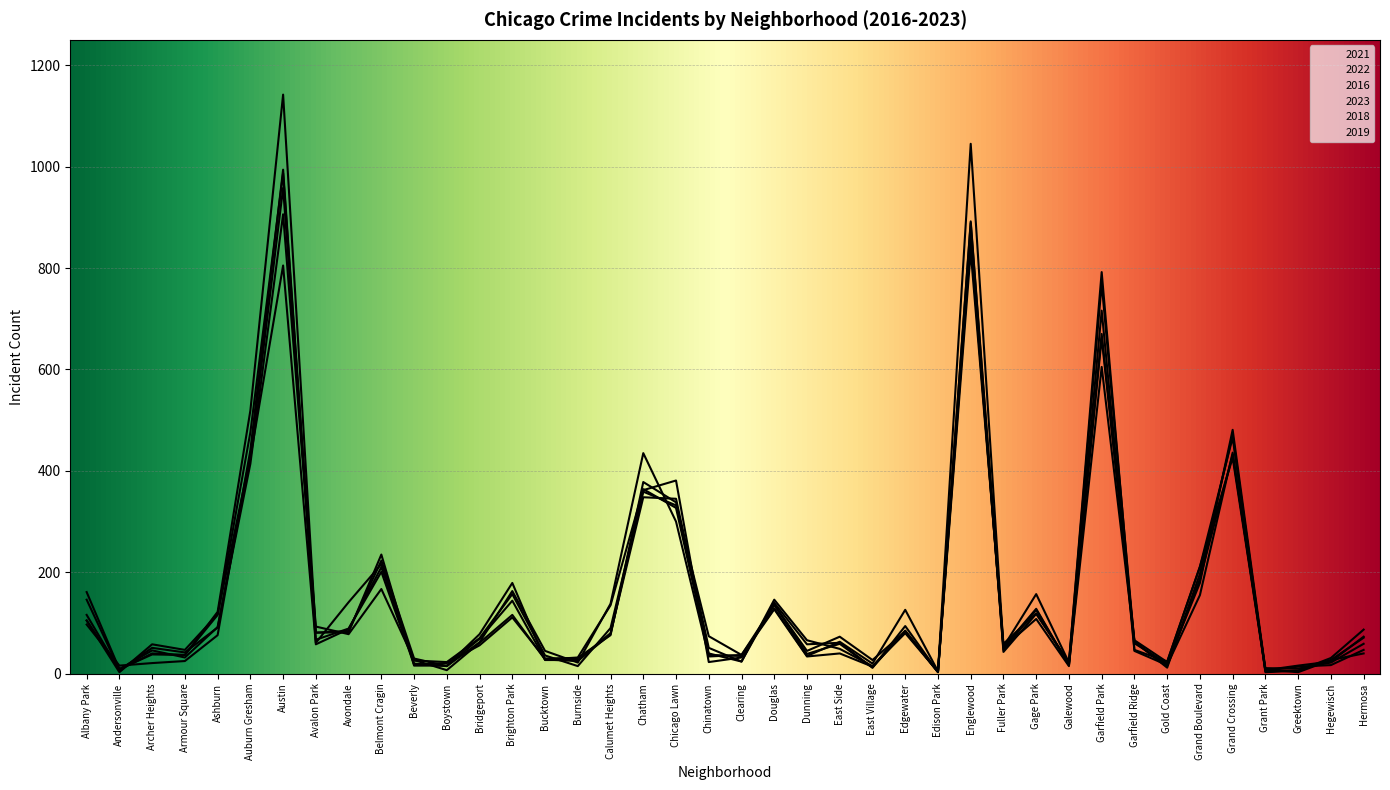

What is the value of the 2018 point at the 25th from the left?

12